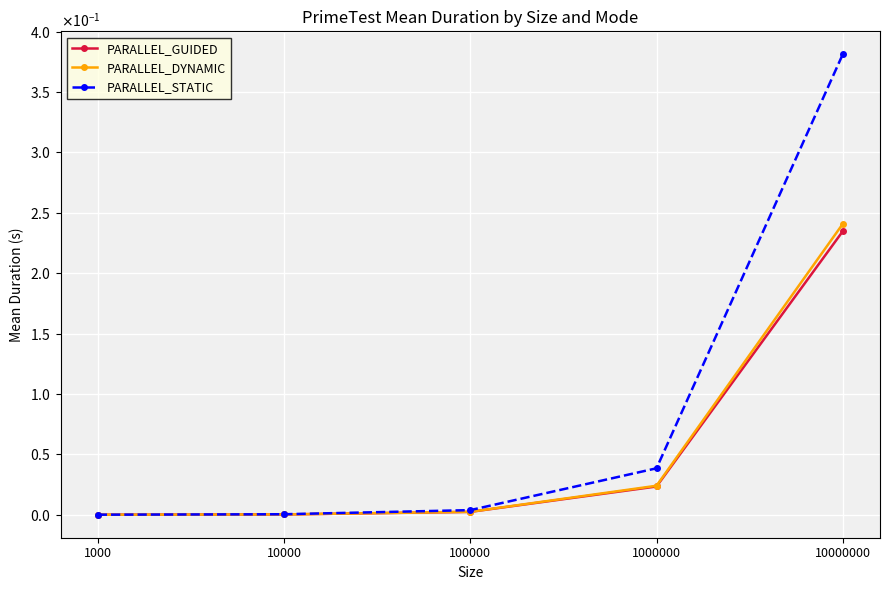

At how many categories does at least one series exceed 0?

5